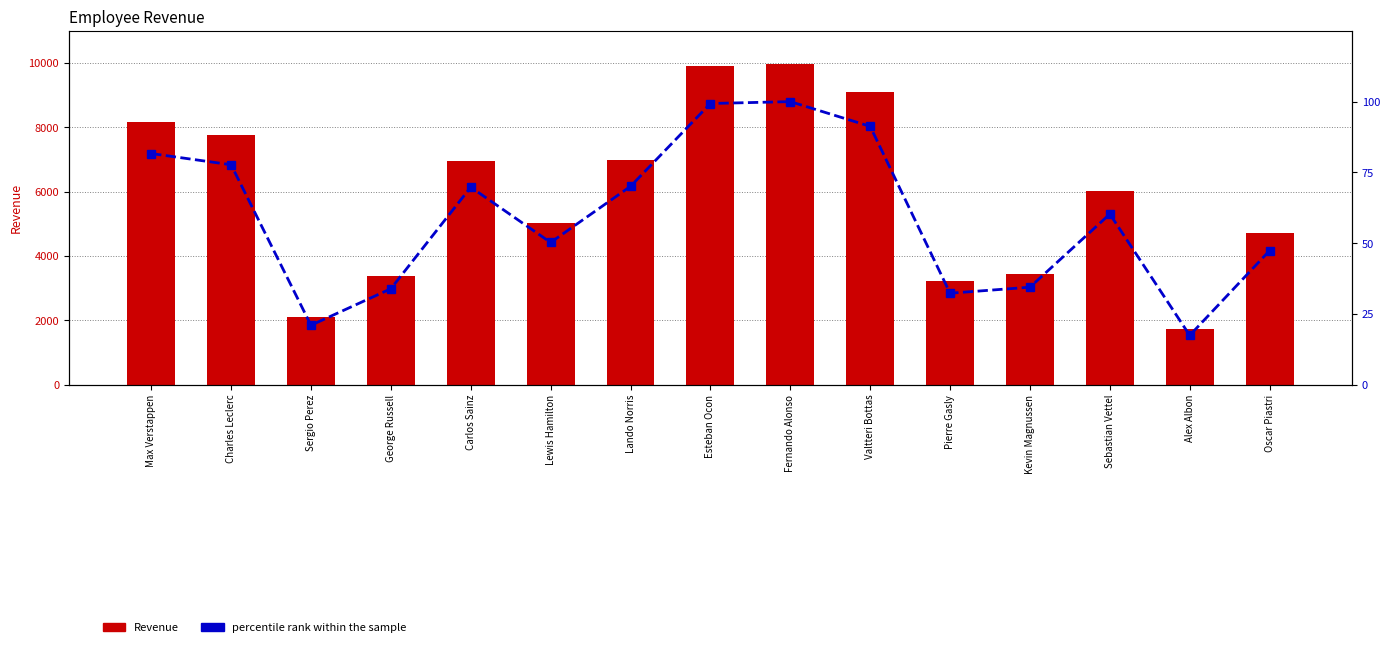

The percentile rank within the sample series shows 69.8 at Carlos Sainz. True or false?

True